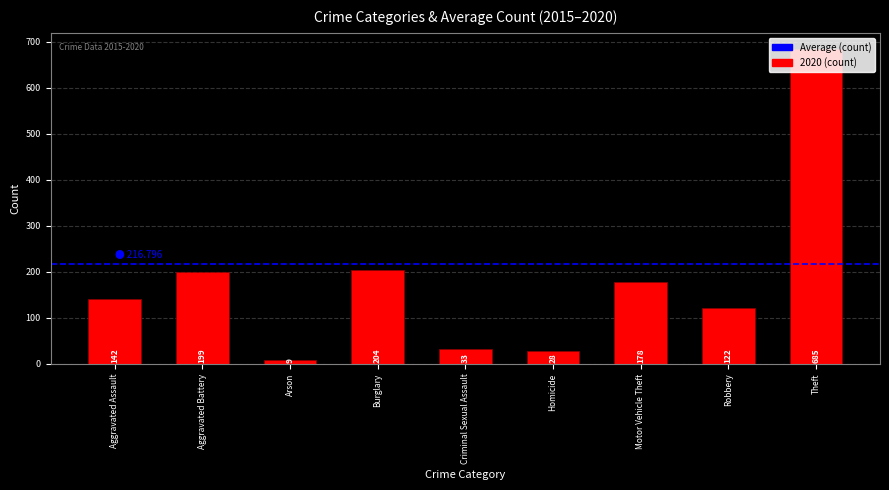

Which has a higher value, Robbery or Criminal Sexual Assault?

Robbery